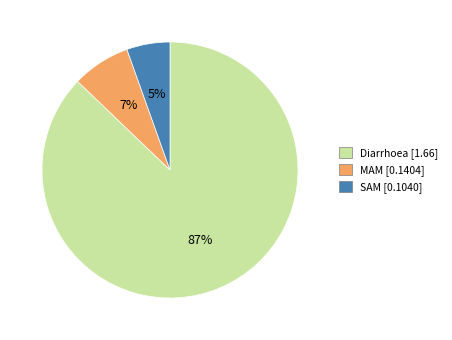

To the nearest percent, what portion does SAM represent?

5%